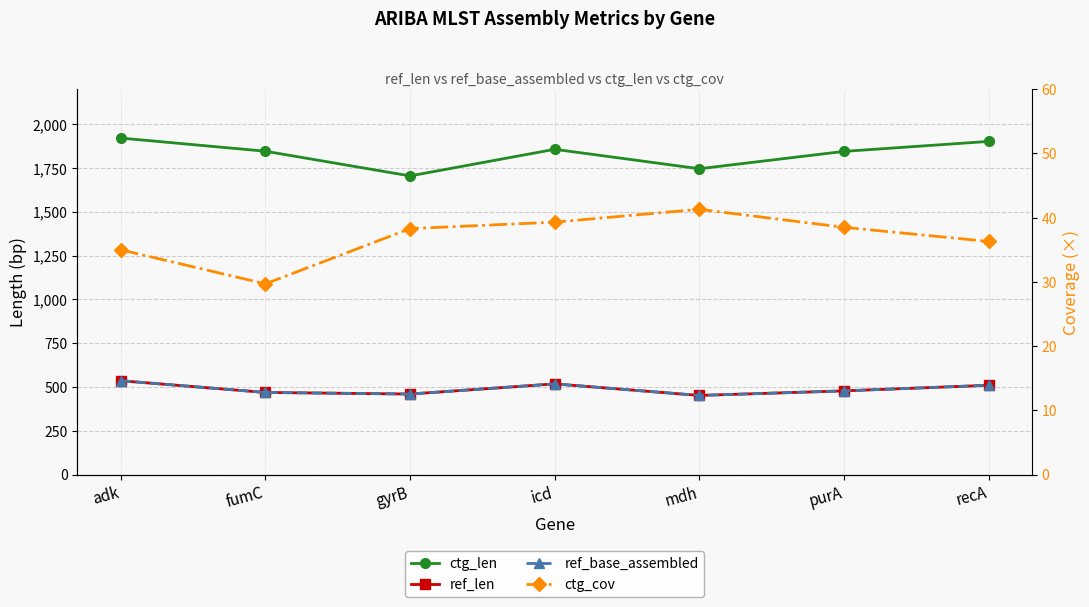

The ref_base_assembled series shows 510.0 at recA. True or false?

True